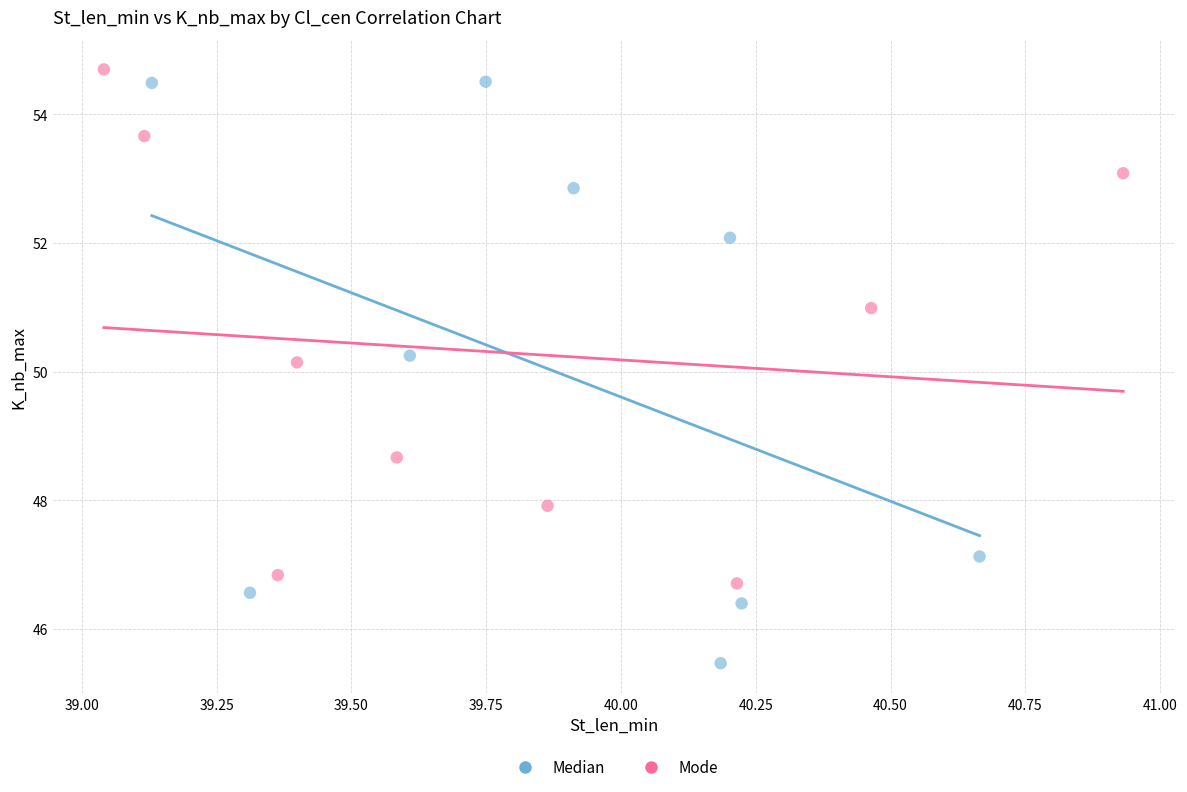

What are all the series names shown in the legend?

Median, Mode